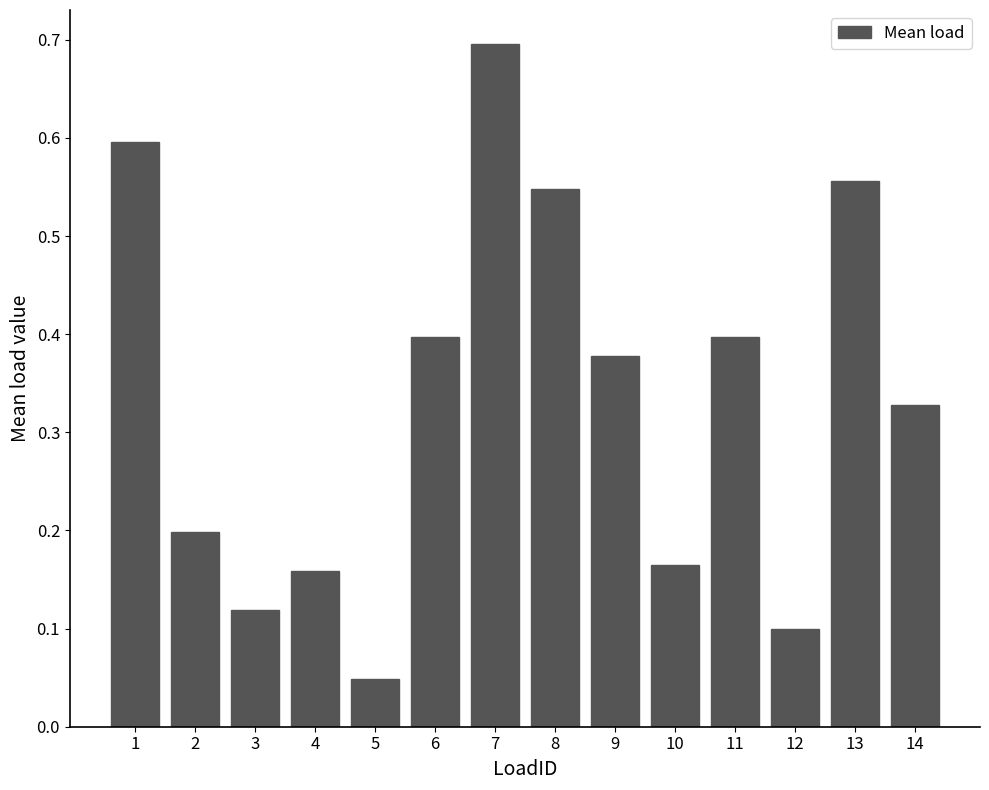

At which category does the chart reach its peak across all series?

7